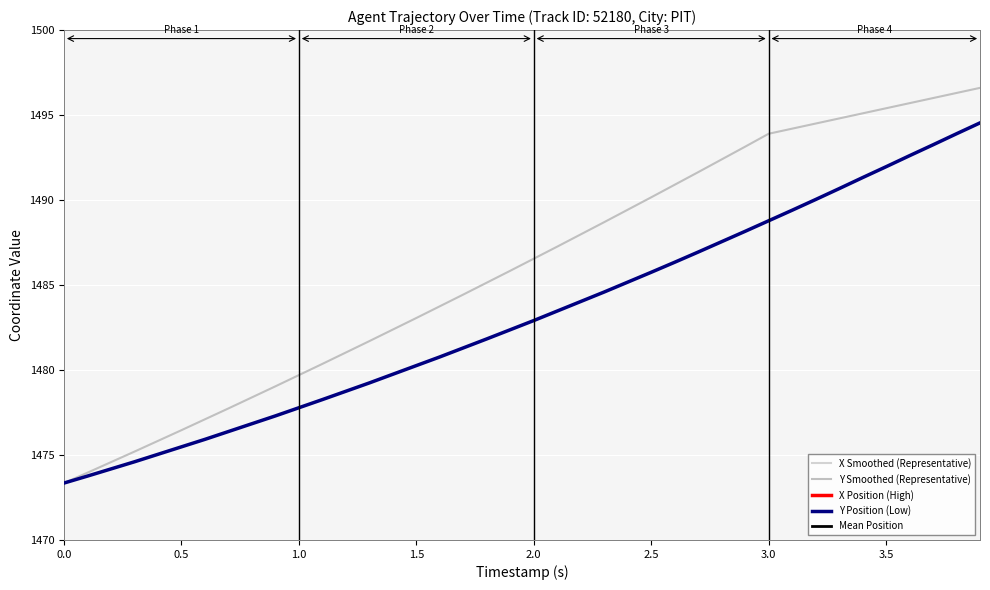

What are all the series names shown in the legend?

X Smoothed (Representative), Y Smoothed (Representative), X Position (High), Y Position (Low), Mean Position